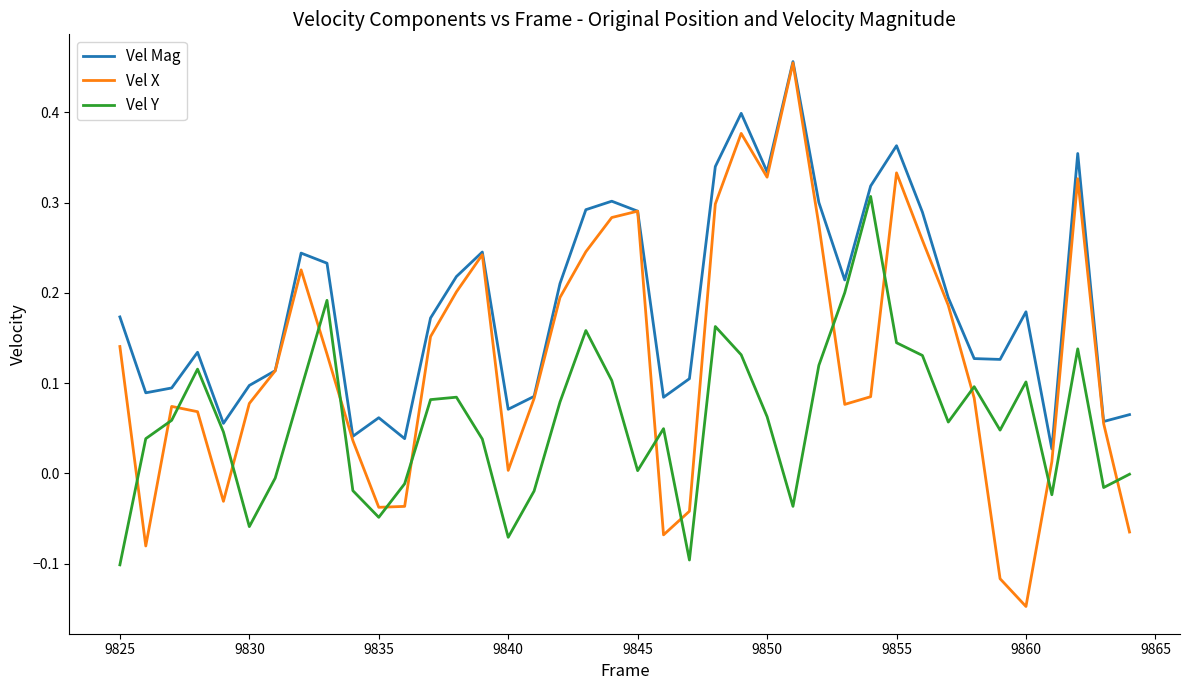

True or false: Vel Y and Vel Mag cross at least once.

False